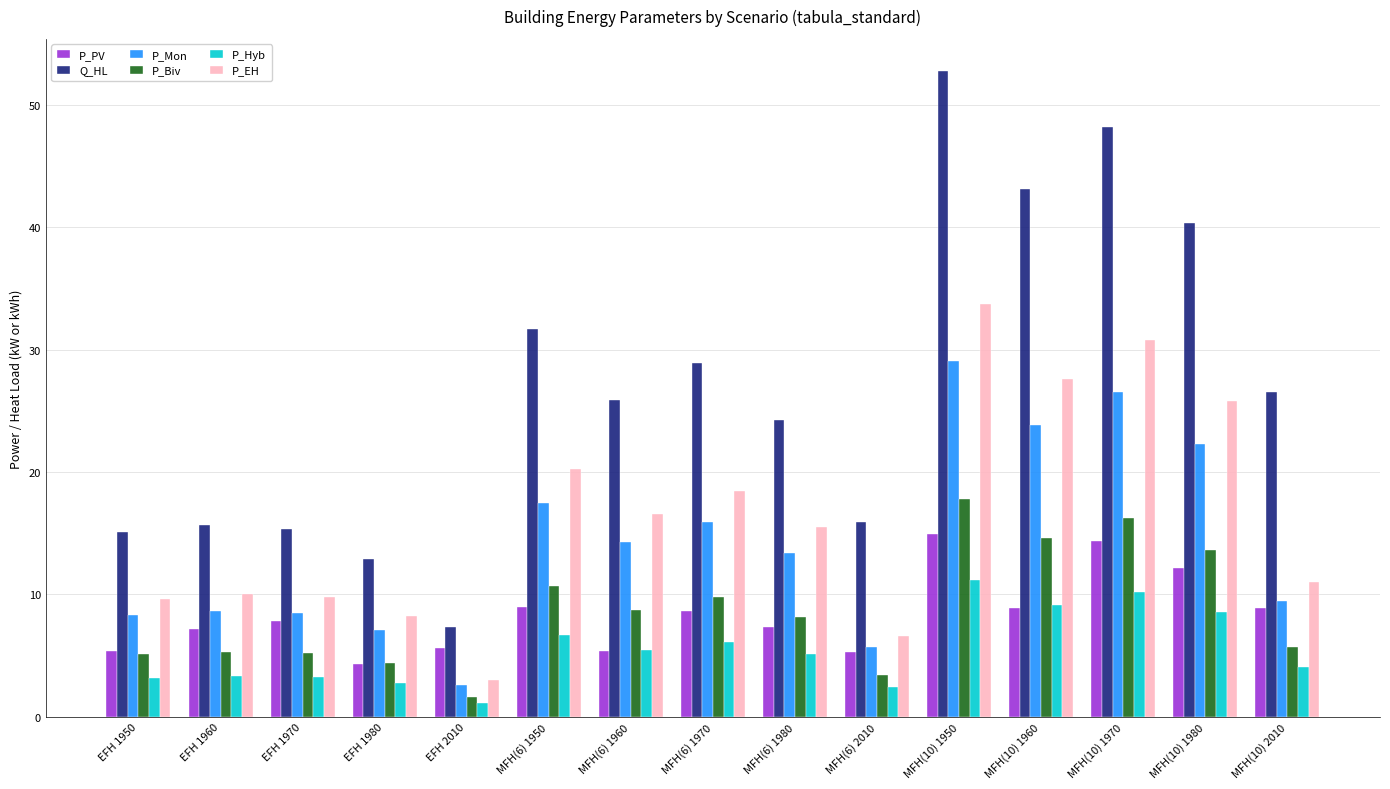

Where does the Q_HL series first go above 25?

MFH(6) 1950